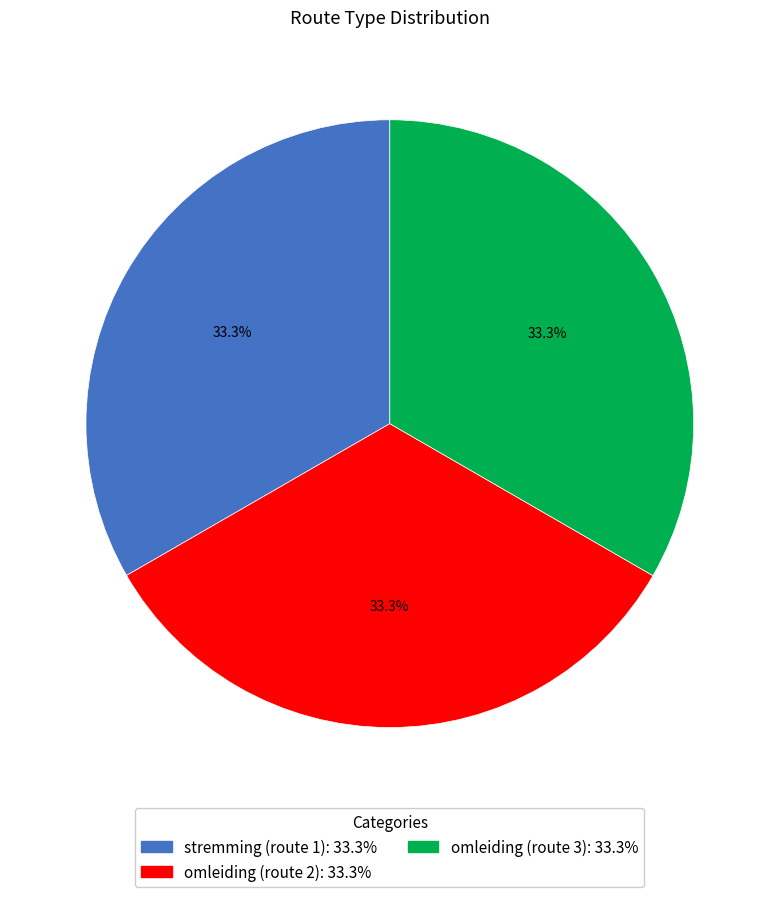

Does any single category account for the majority?

No